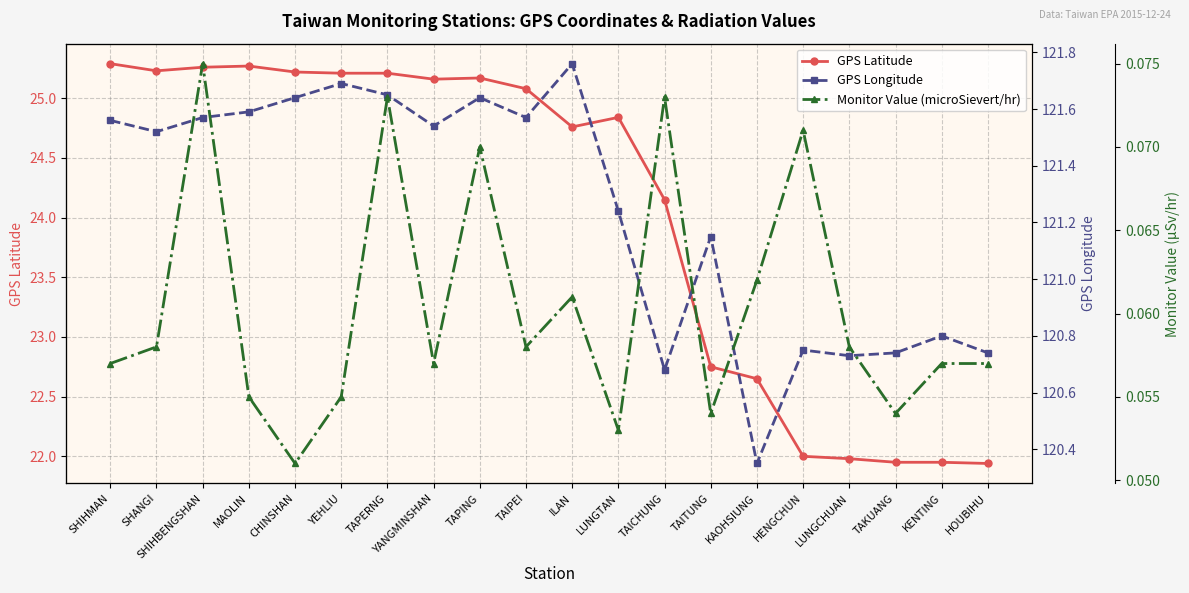

Is it true that Monitor Value (microSievert/hr) equals 0.0 at CHINSHAN?

False